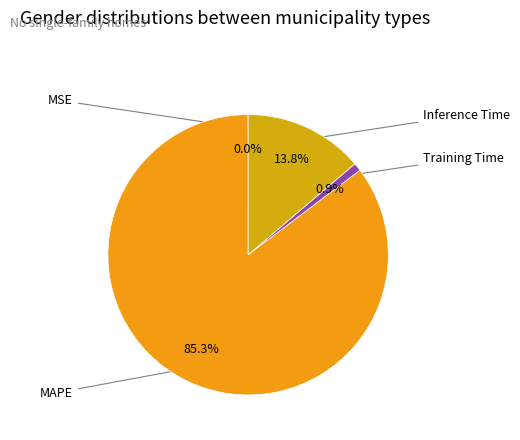

How many segments does this pie chart have?

4